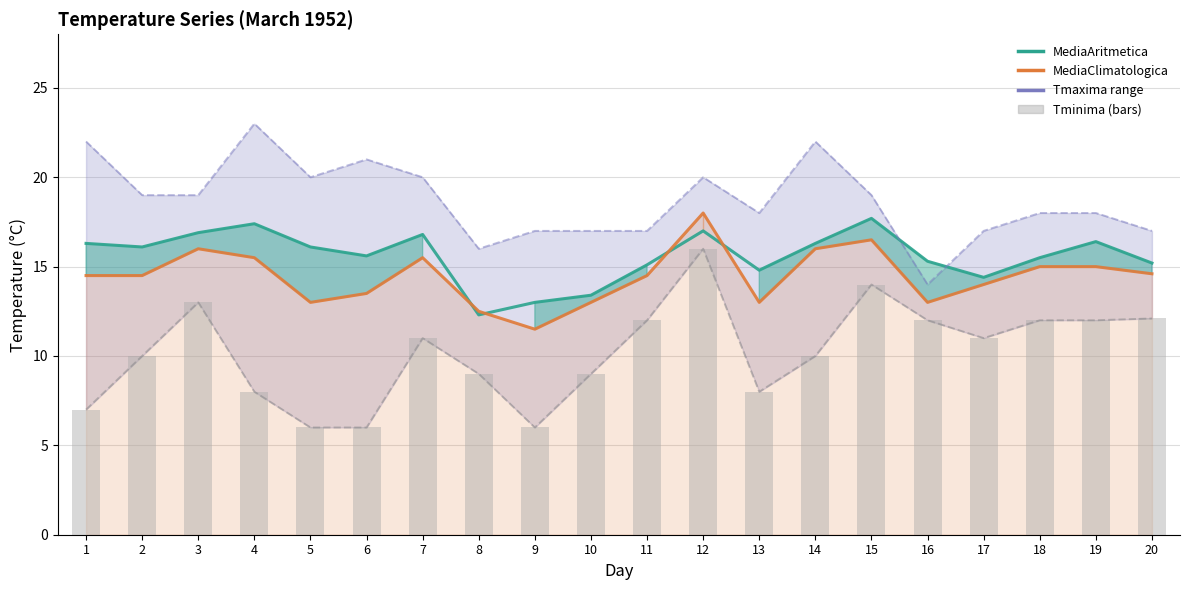

Reading right to left, extract all data points from this chart.

20=12.1	19=12.0	18=12.0	17=11.0	16=12.0	15=14.0	14=10.0	13=8.0	12=16.0	11=12.0	10=9.0	9=6.0	8=9.0	7=11.0	6=6.0	5=6.0	4=8.0	3=13.0	2=10.0	1=7.0